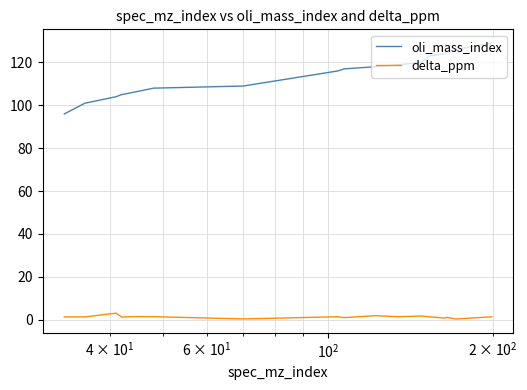

Rank the series by their average value, from highest to lowest.

oli_mass_index, delta_ppm